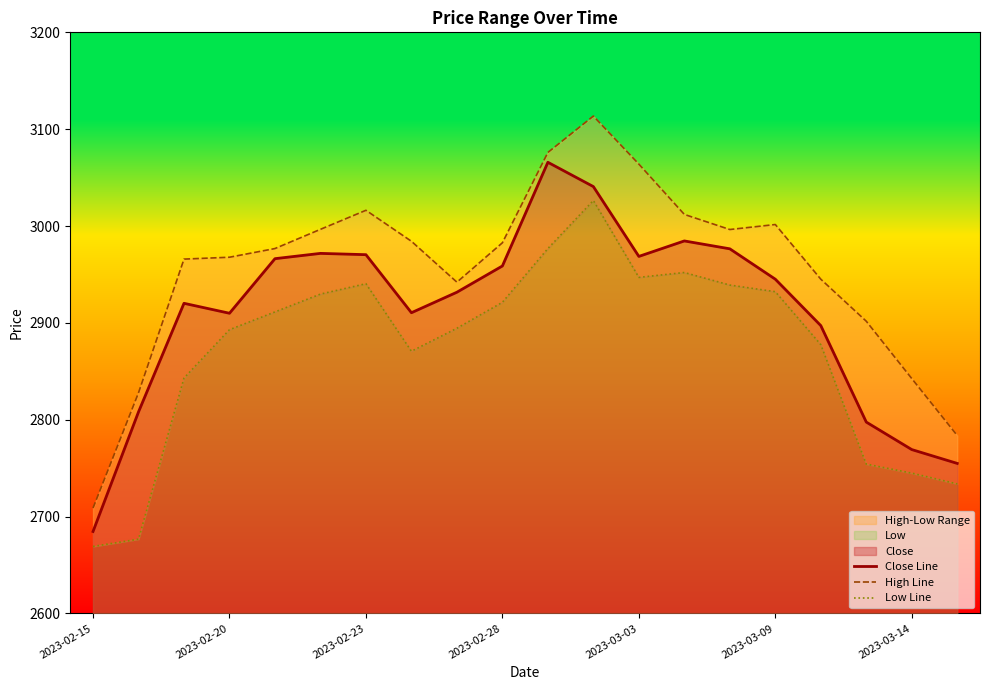

True or false: Close Line has a value of 2897.2 at 16.

True